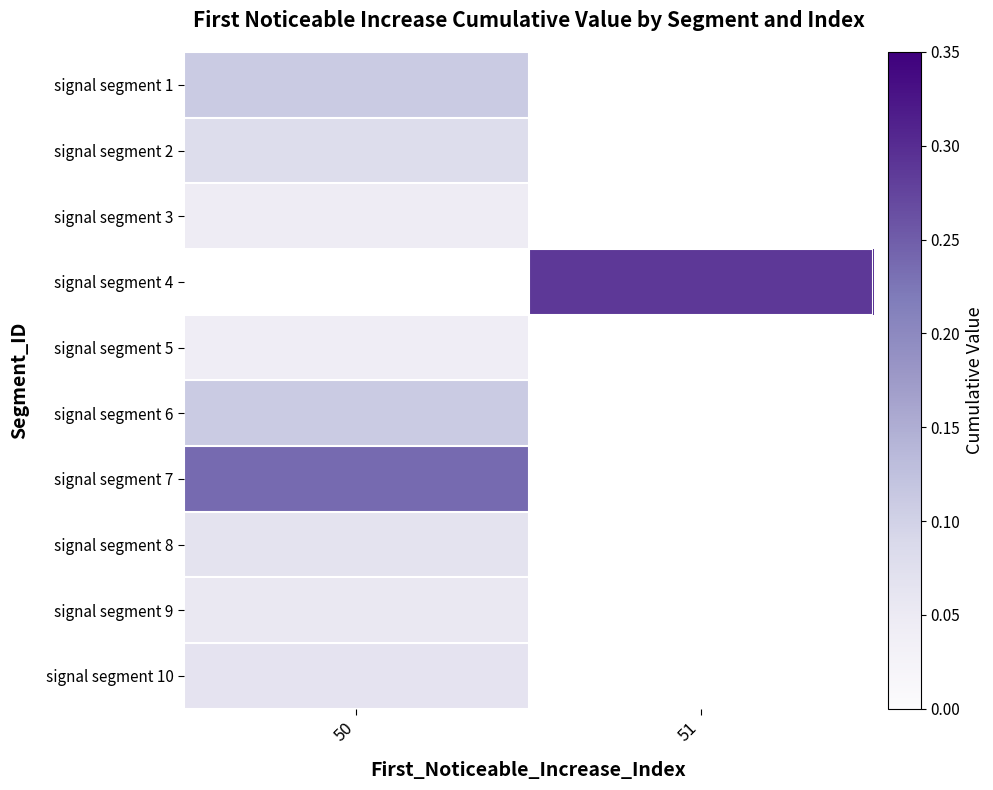

What is the minimum value for signal segment 9?

0.1